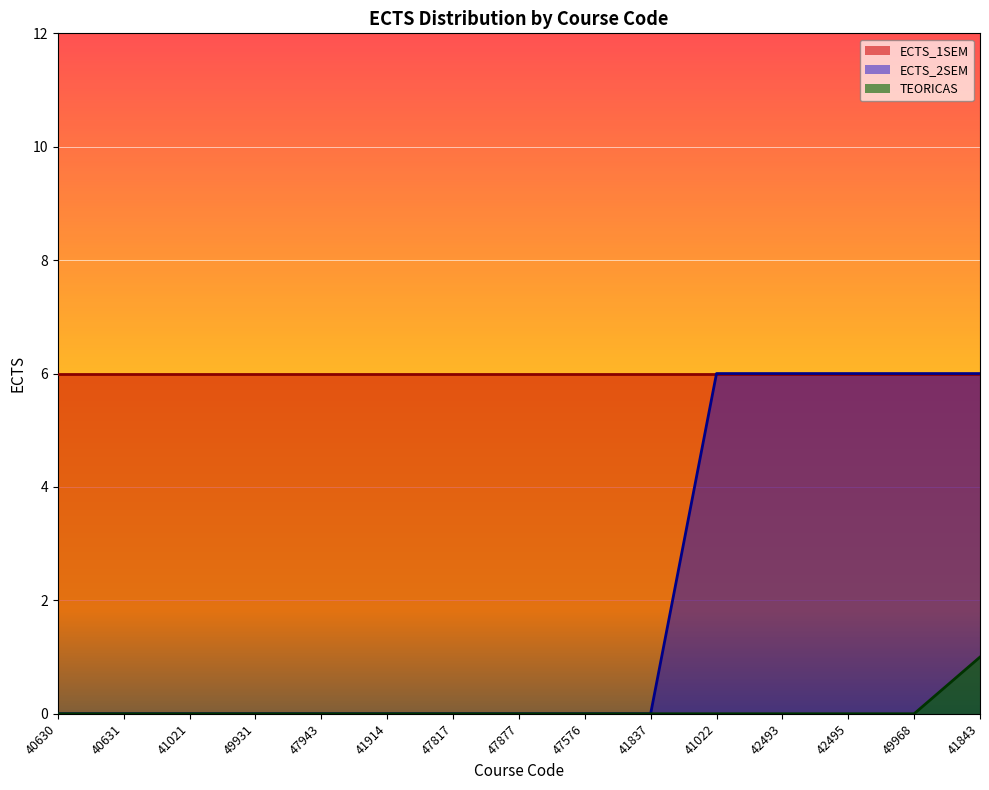

Which label corresponds to the largest value in the chart?

41022